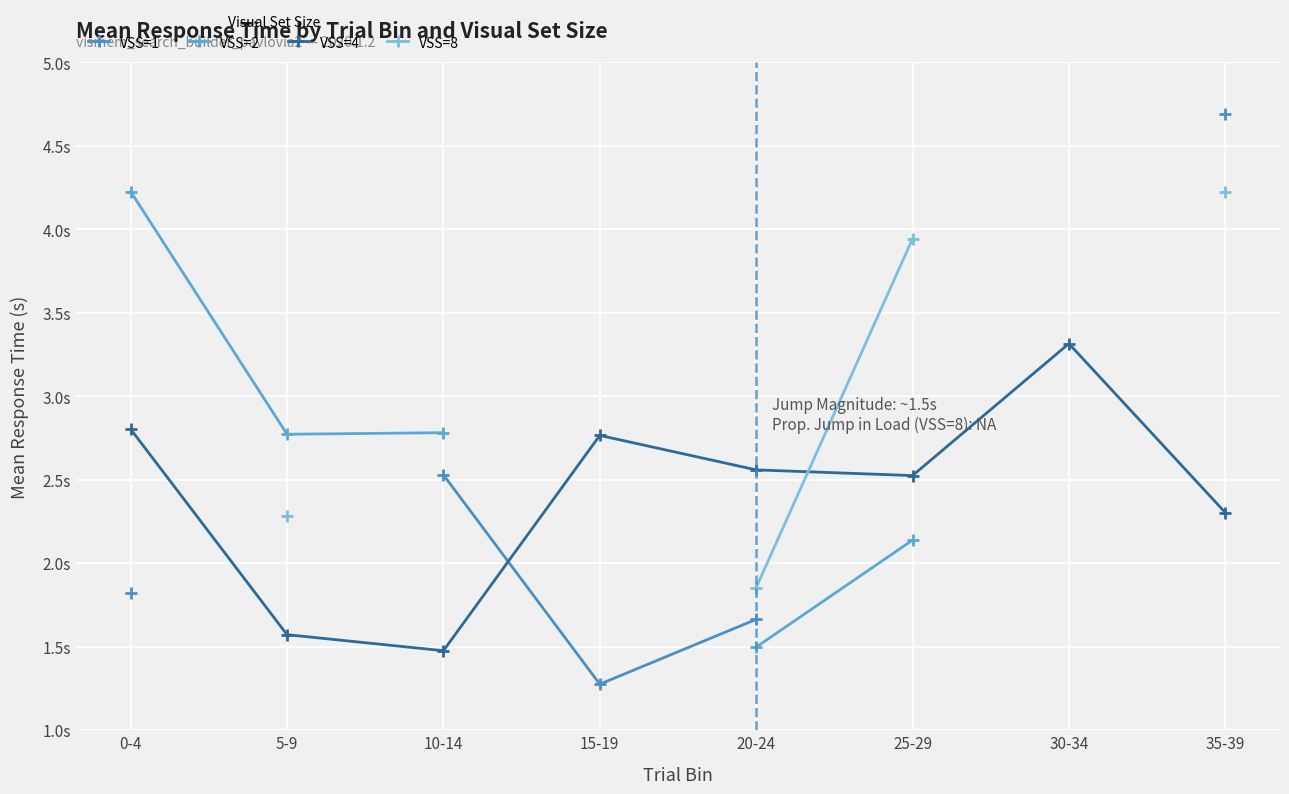

At which category does VSS=2 reach its first local valley?

5-9